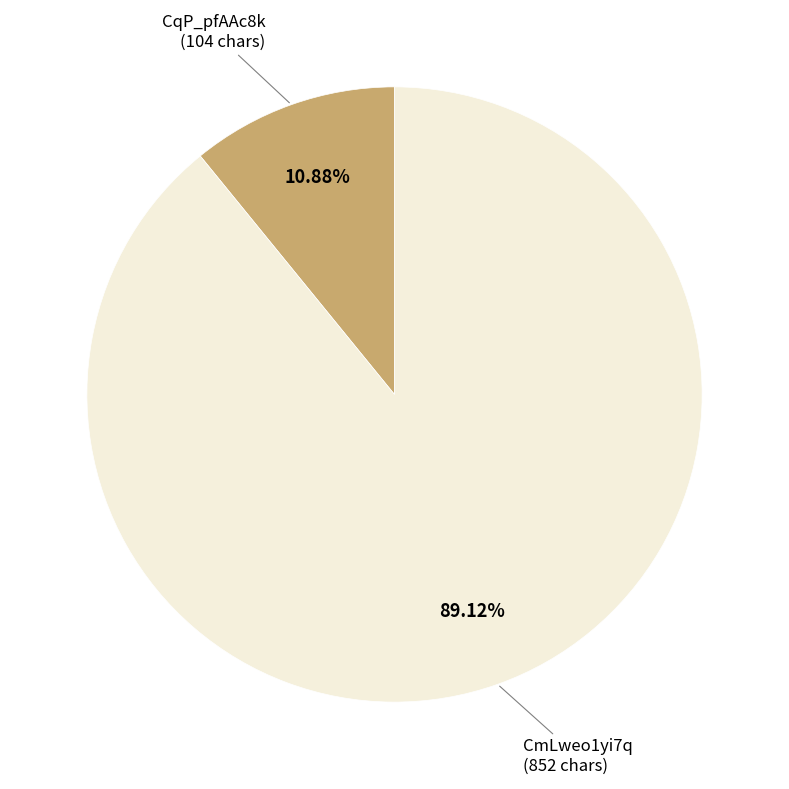

Count the number of slices in the pie.

2